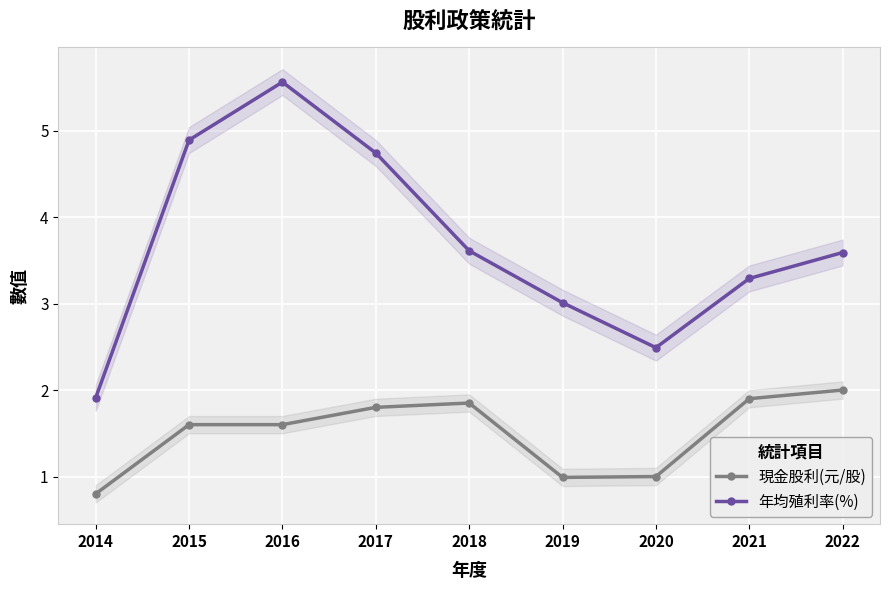

Is the value of 現金股利(元/股) at 2022 greater than the value of 年均殖利率(%) at 2017?

No